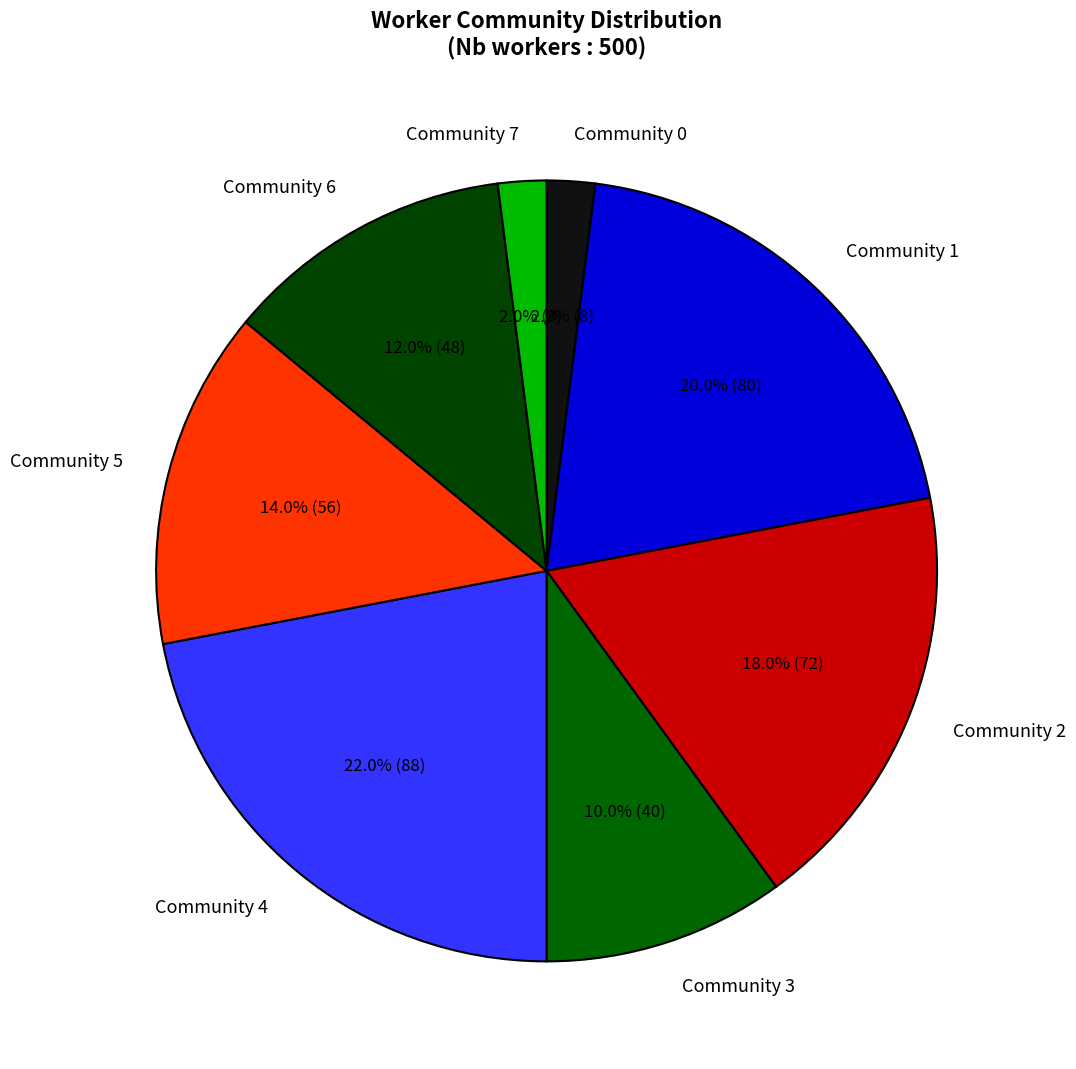

What is the largest slice in the pie chart?

Community 4